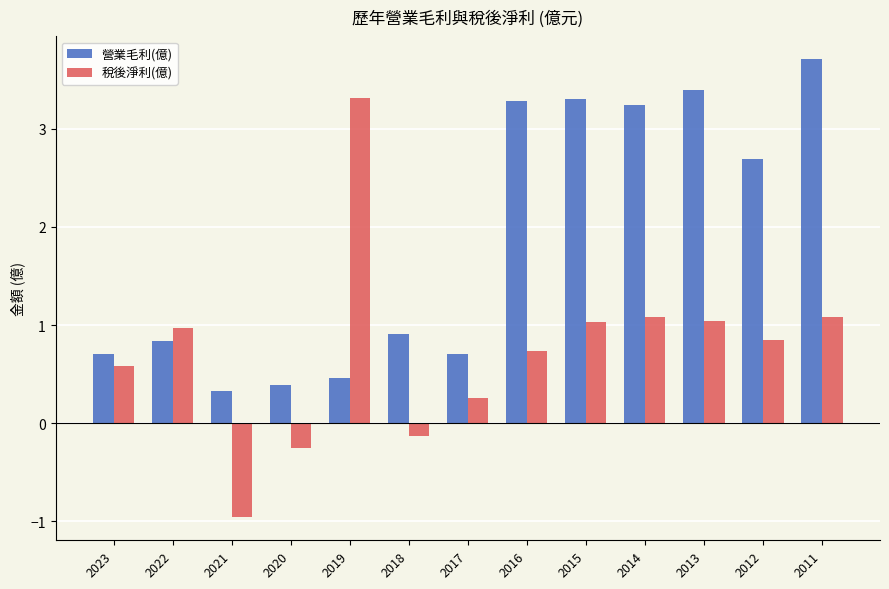

The value of 營業毛利(億) at 2015 is 3.3. True or false?

True